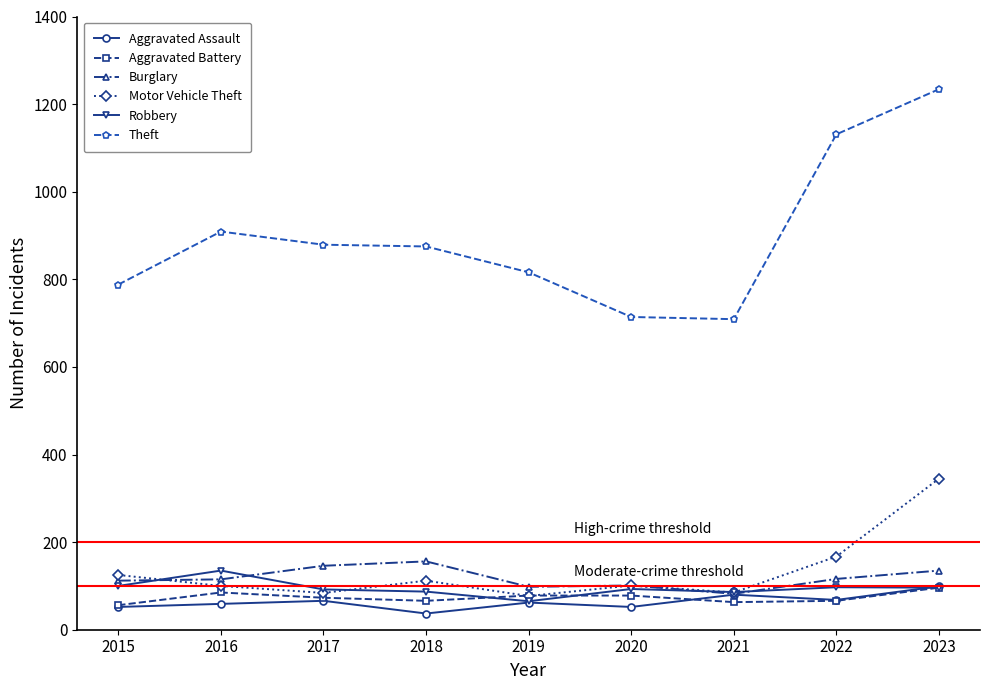

What value does the Burglary series have at 2020, to the nearest 5?

100